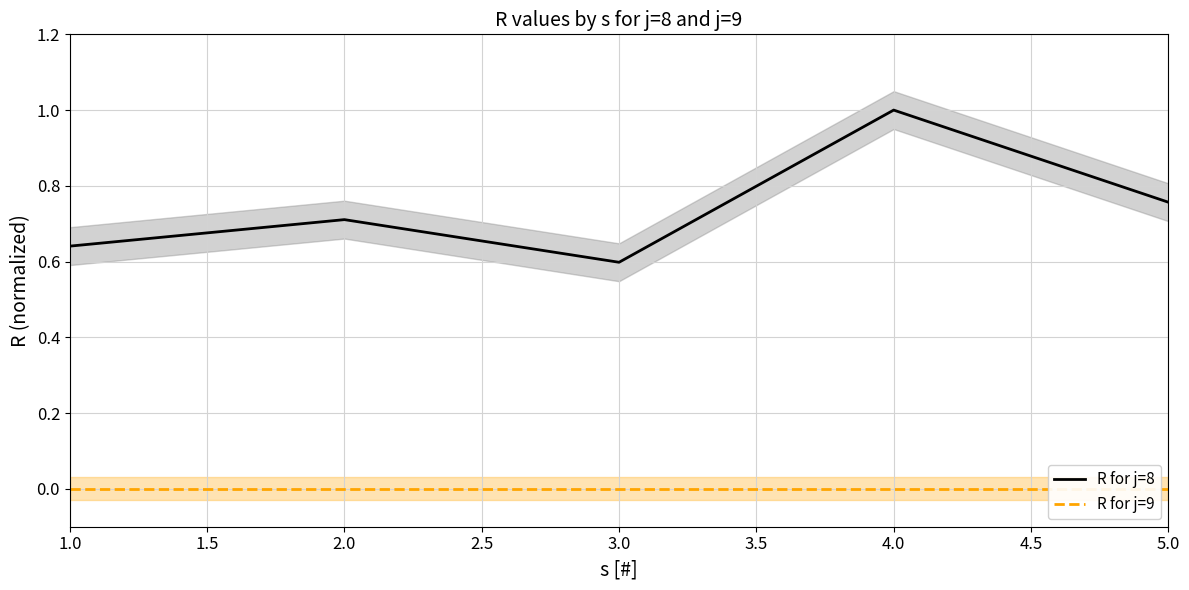

Rank the categories by R for j=8 value from lowest to highest.

3.0, 1.0, 2.0, 5.0, 4.0